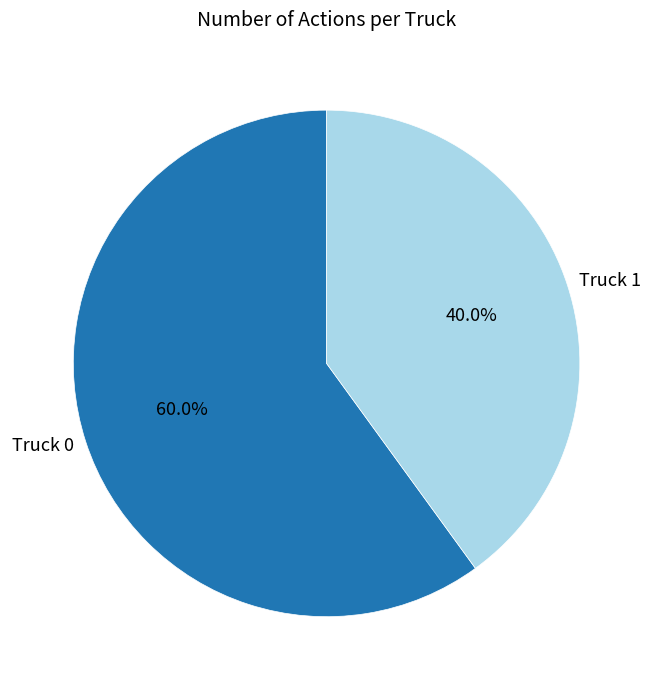

True or false: Truck 0 accounts for 60% of the total.

True